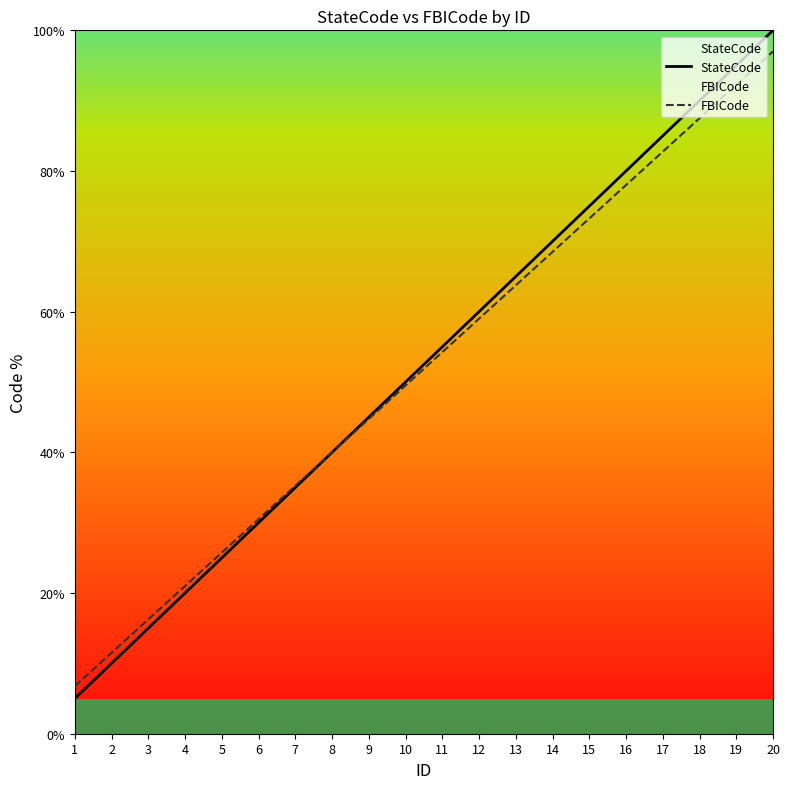

What is the total value across all series at 10?

99.5